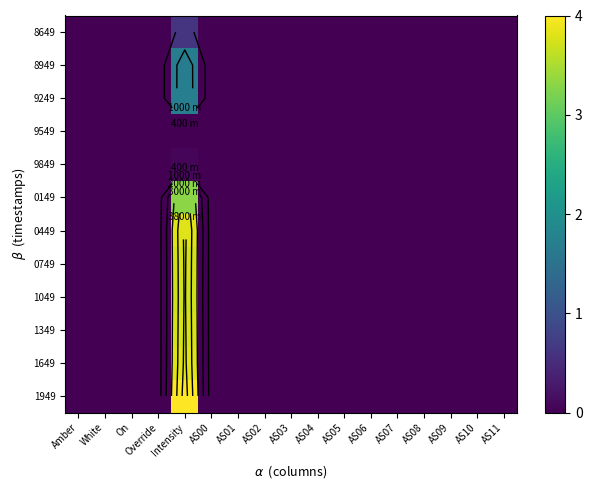

The value of 9249 at AS09 is 0.0. True or false?

True